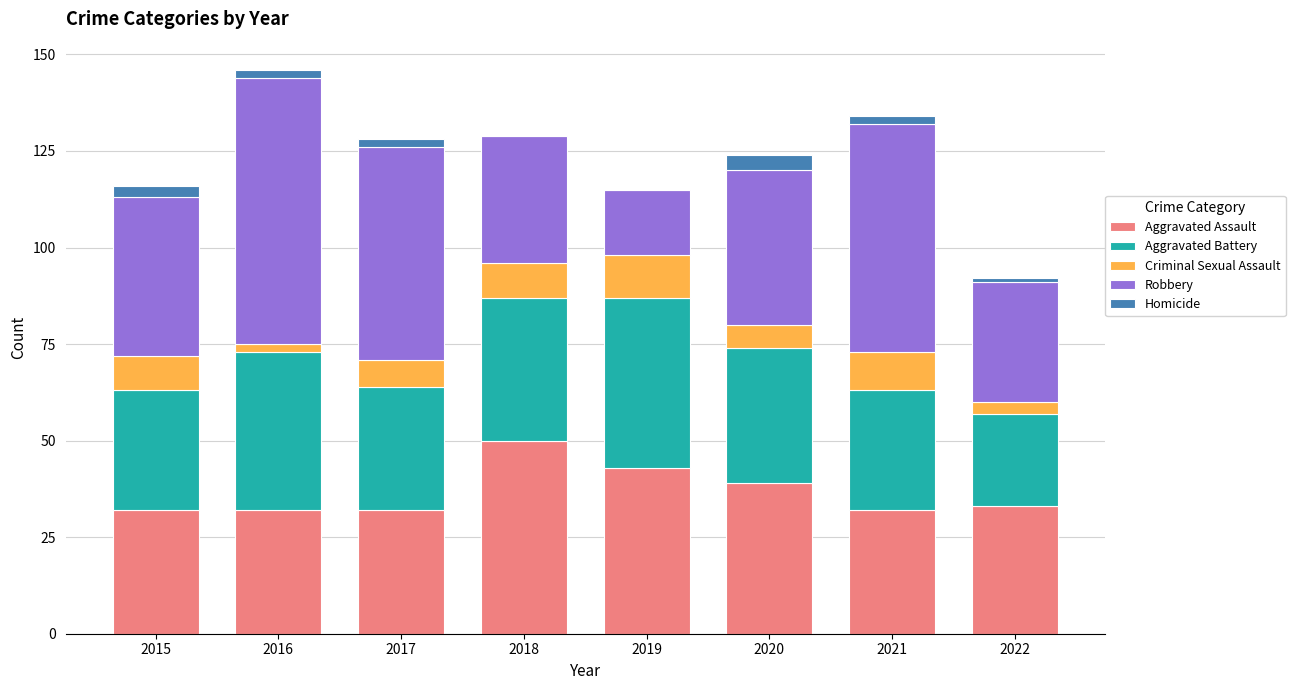

How many categories are shown in the chart?

8